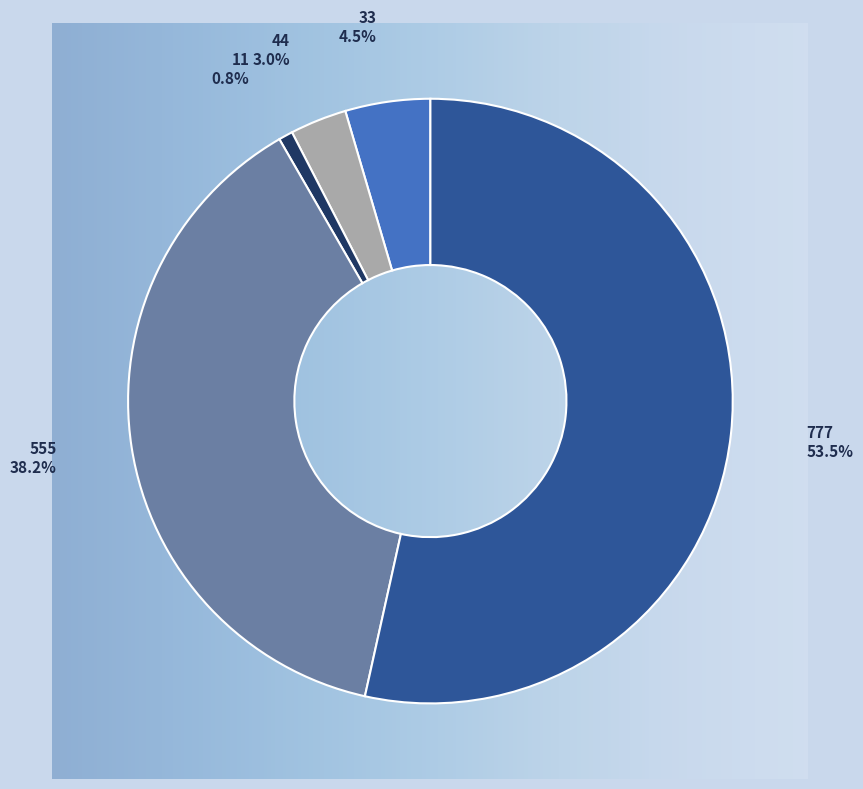

Between 44 and 555, which is larger?

555